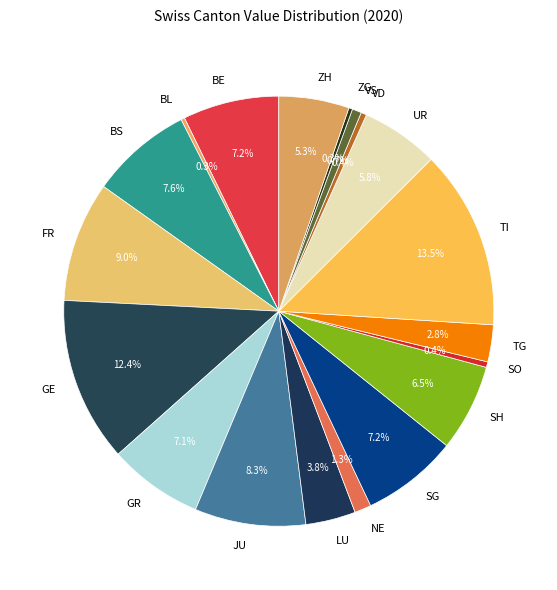

How much of the chart is everything except BS?

92.4%